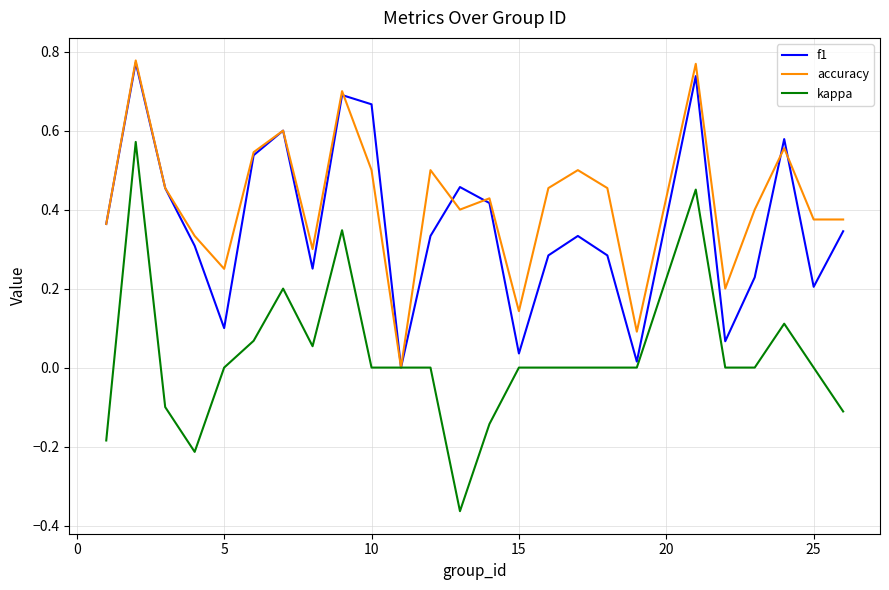

Which series has the largest total across all categories?

accuracy